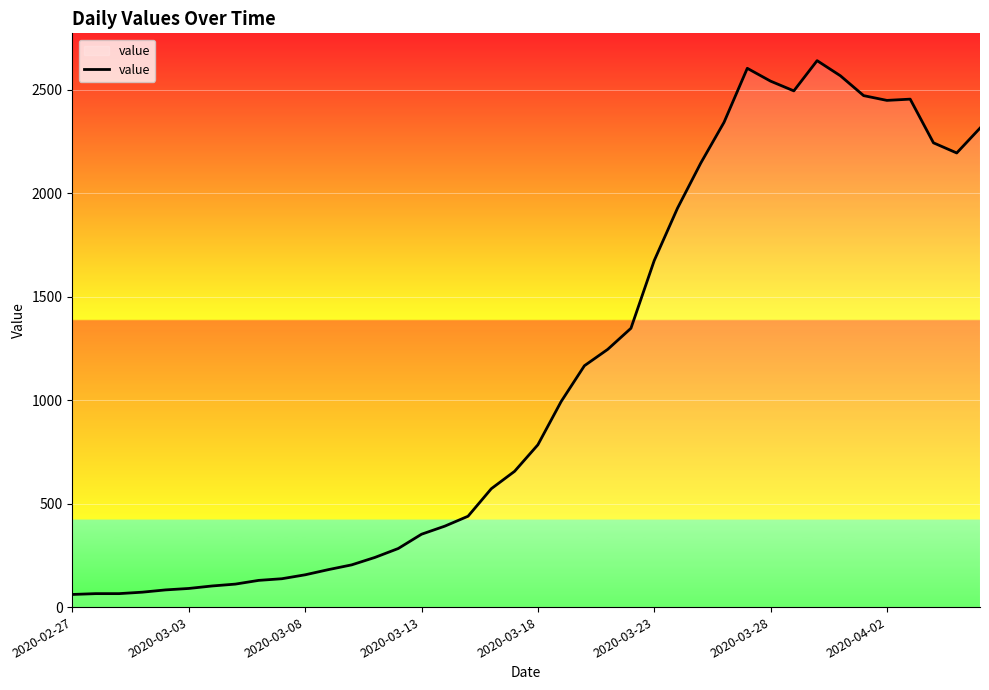

What is the difference between the maximum and minimum values?

2579